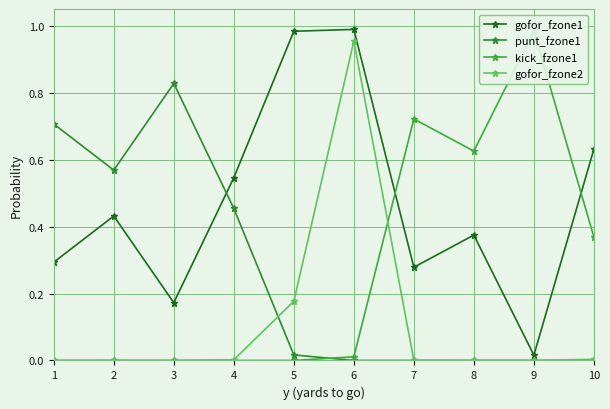

Which series has the widest spread of values?

kick_fzone1